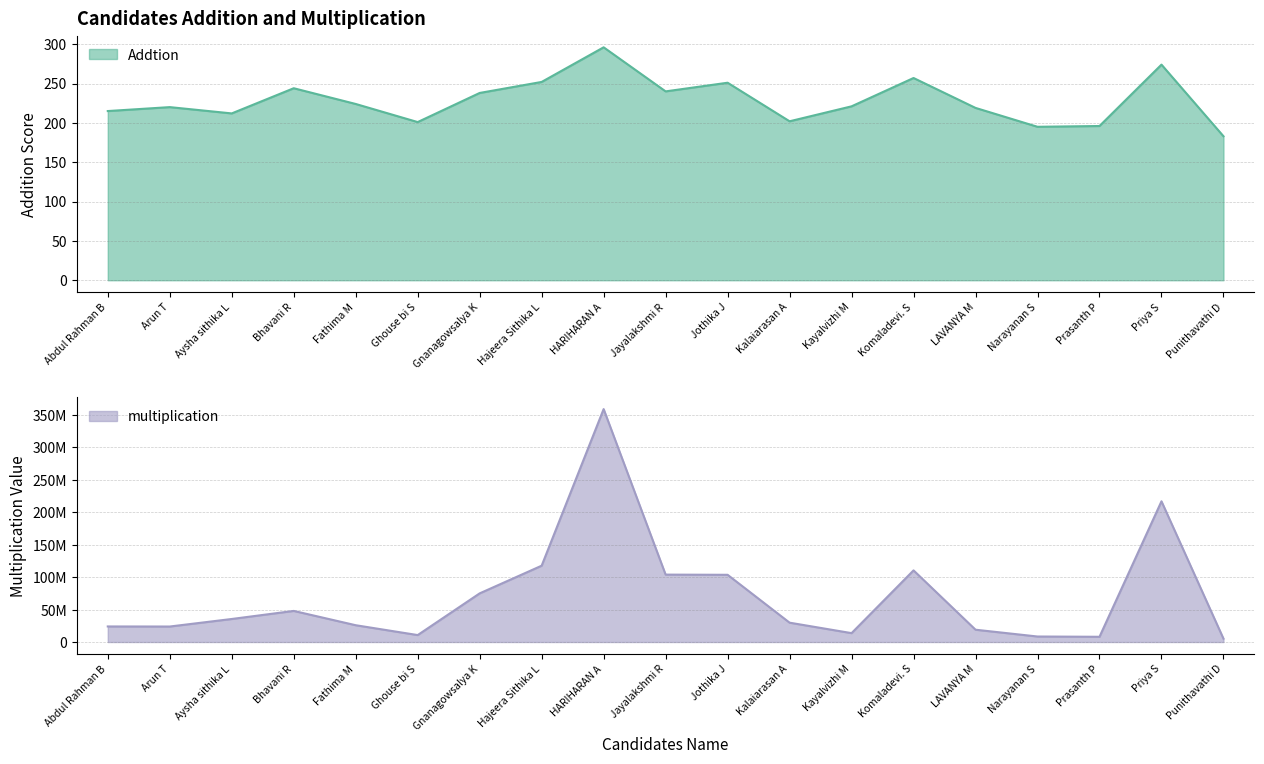

Reading right to left, transcribe all the data shown in this chart.

Addtion: Punithavathi D=183	Priya S=274	Prasanth P=196	Narayanan S=195	LAVANYA M=219	Komaladevi. S=257	Kayalvizhi M=221	Kalaiarasan A=202	Jothika J=251	Jayalakshmi R=240	HARIHARAN A=296	Hajeera Sithika L=252	Gnanagowsalya K=238	Ghouse bi S=201	Fathima M=224	Bhavani R=244	Aysha sithika L=212	Arun T=220	Abdul Rahman B=215
multiplication: Punithavathi D=5203440	Priya S=216950400	Prasanth P=8067600	Narayanan S=8491392	LAVANYA M=18972000	Komaladevi. S=110434500	Kayalvizhi M=13698432	Kalaiarasan A=29825820	Jothika J=103631616	Jayalakshmi R=103910400	HARIHARAN A=359100000	Hajeera Sithika L=117667264	Gnanagowsalya K=75000562	Ghouse bi S=10707840	Fathima M=25896780	Bhavani R=47941632	Aysha sithika L=35505792	Arun T=23882586	Abdul Rahman B=23987000